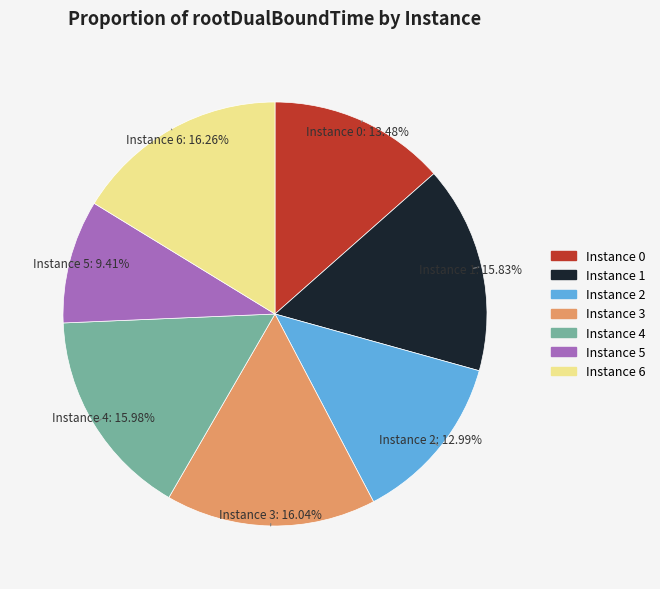

Which has a higher value, Instance 1 or Instance 2?

Instance 1